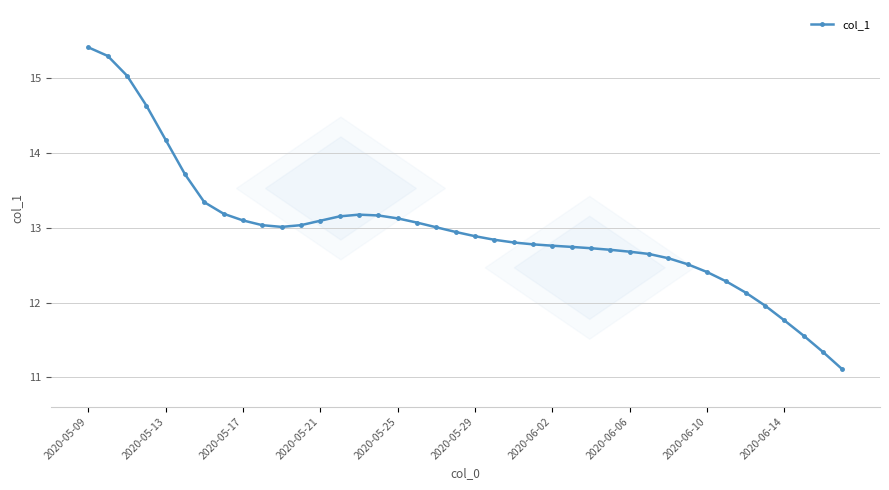

What is the difference between the second highest and second lowest values?

4.0